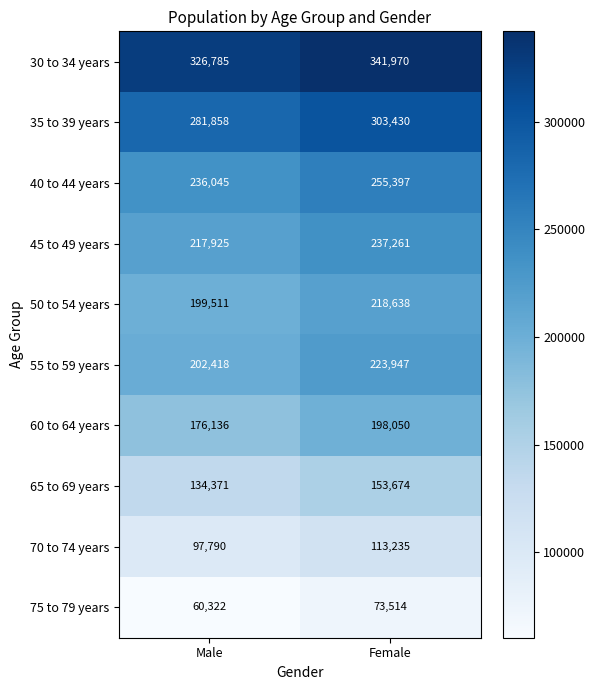

Which category has the highest value across all series?

Female